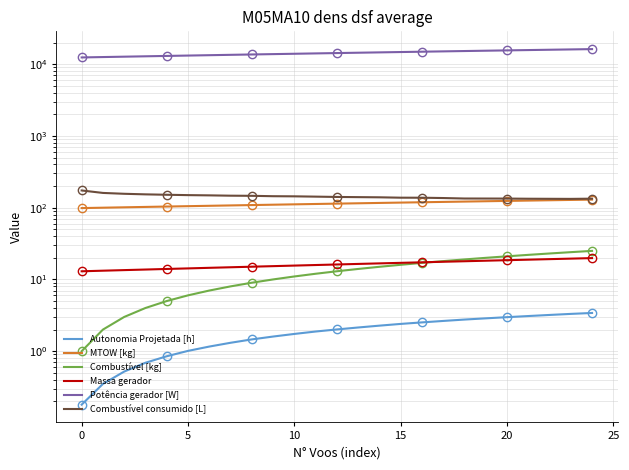

How many data points in Combustível consumido [L] are above 141?

13